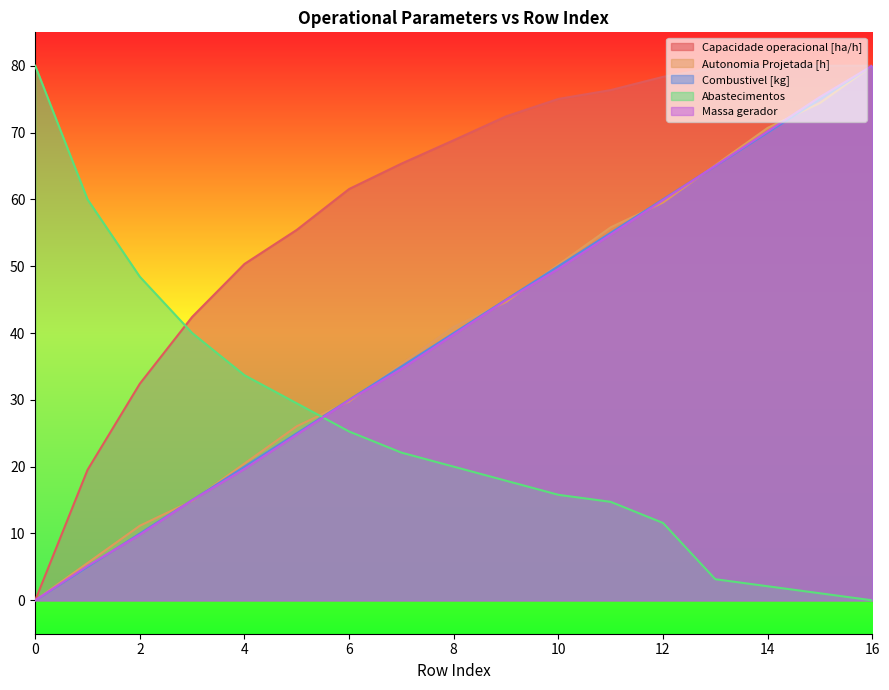

Reading right to left, what are all the values shown in this chart?

Capacidade operacional [ha/h]: 80.0	80.0	79.9	79.7	78.3	76.4	75.0	72.4	68.9	65.3	61.6	55.4	50.3	42.4	32.4	19.5	0.0
Autonomia Projetada [h]: 80.0	74.4	70.7	65.1	59.5	55.8	50.2	44.7	40.9	35.3	29.8	26.0	20.5	14.9	11.2	5.6	0.0
Combustivel [kg]: 80.0	75.0	70.0	65.0	60.0	55.0	50.0	45.0	40.0	35.0	30.0	25.0	20.0	15.0	10.0	5.0	0.0
Abastecimentos: 0.0	1.1	2.1	3.2	11.6	14.7	15.8	17.9	20.0	22.1	25.3	29.5	33.7	40.0	48.4	60.0	80.0
Massa gerador: 80.0	75.3	70.2	65.0	59.9	54.7	49.6	44.9	39.8	34.6	29.9	24.8	19.6	15.0	9.8	5.1	0.0